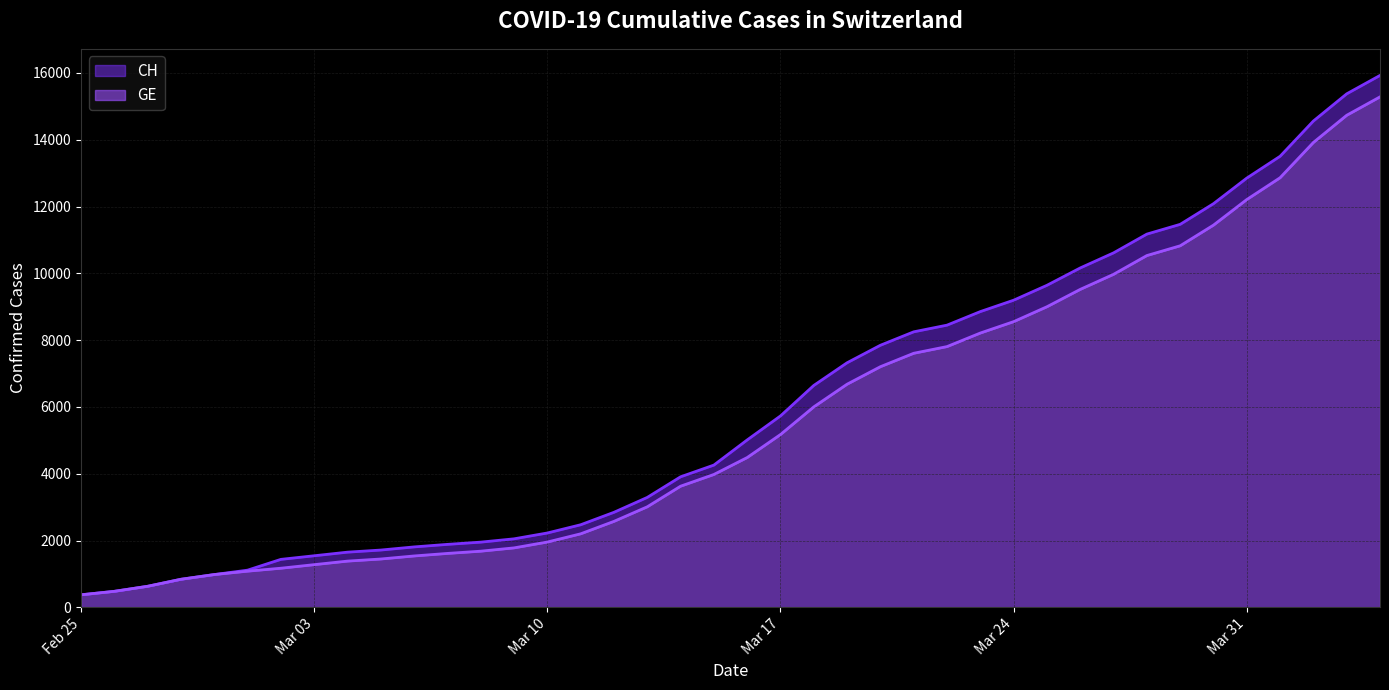

At which category does the chart reach its peak across all series?

2020-04-04